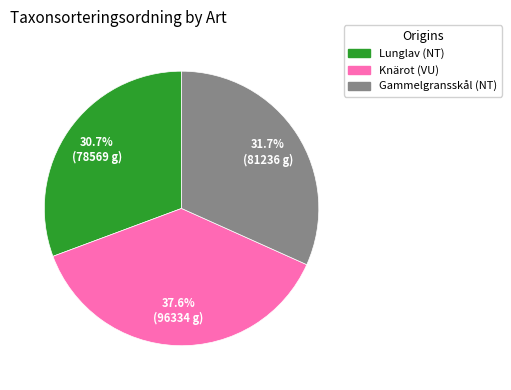

The Knärot (VU) slice represents 28% of the pie. True or false?

False